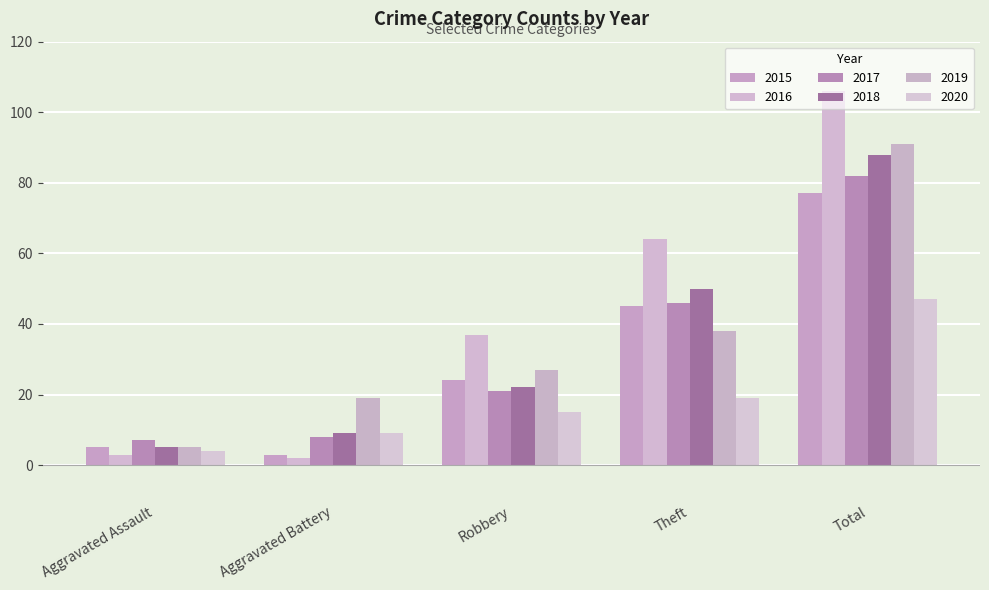

Between Aggravated Battery and Theft, which series saw the biggest shift?

2016